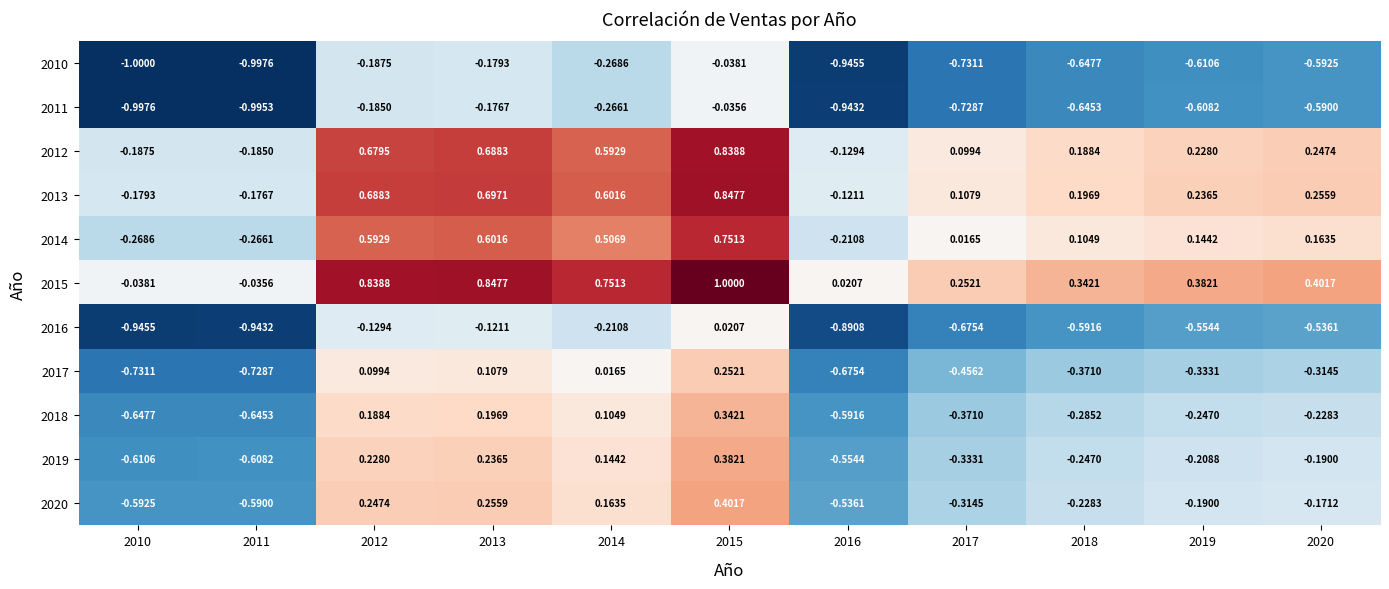

Is the value of 2020 at 2013 greater than the value of 2010 at 2010?

Yes